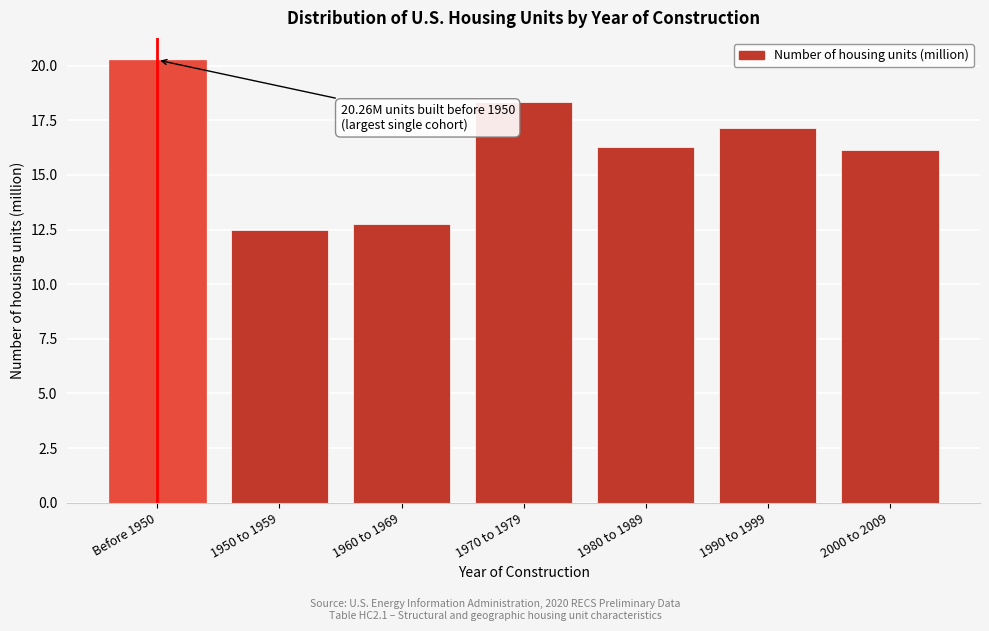

Reading left to right, list all the values displayed in this chart.

20.3	12.5	12.8	18.3	16.3	17.2	16.2